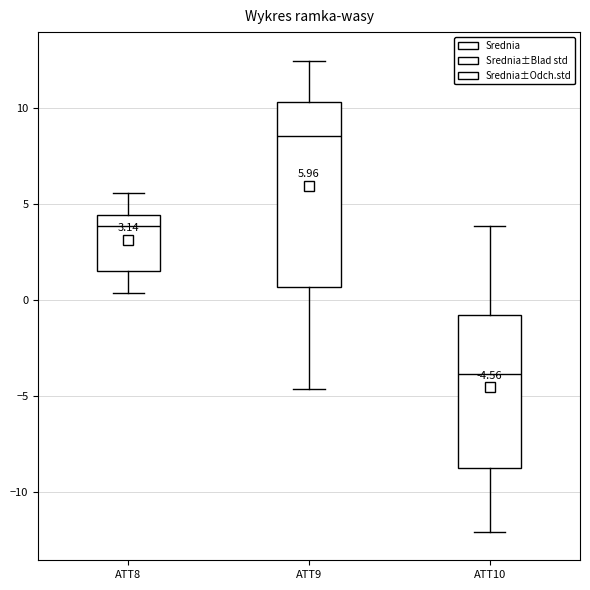

Which box has the lowest median line?

ATT10